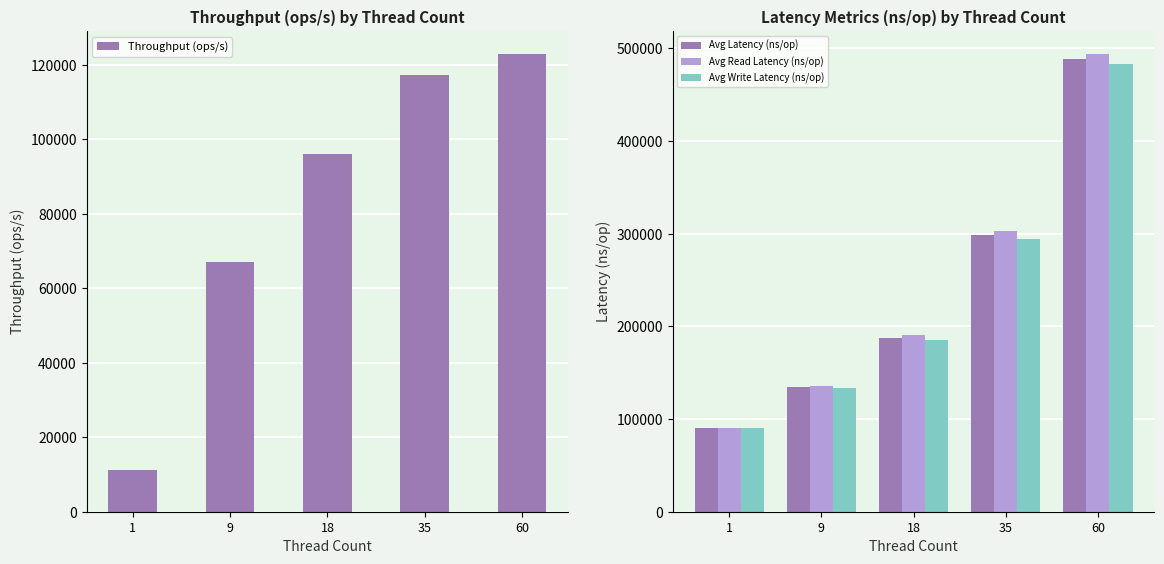

What is the total value across all series at 35?

1013287.3